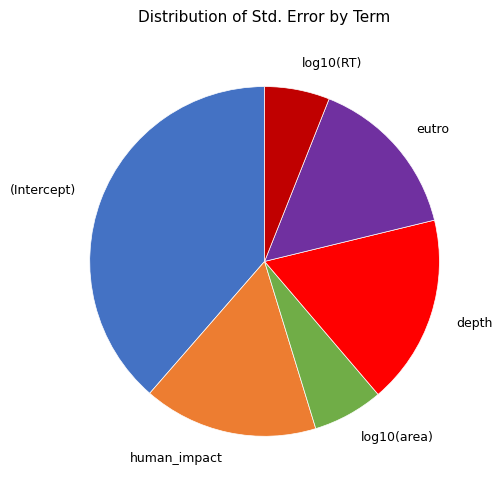

How many segments does this pie chart have?

6